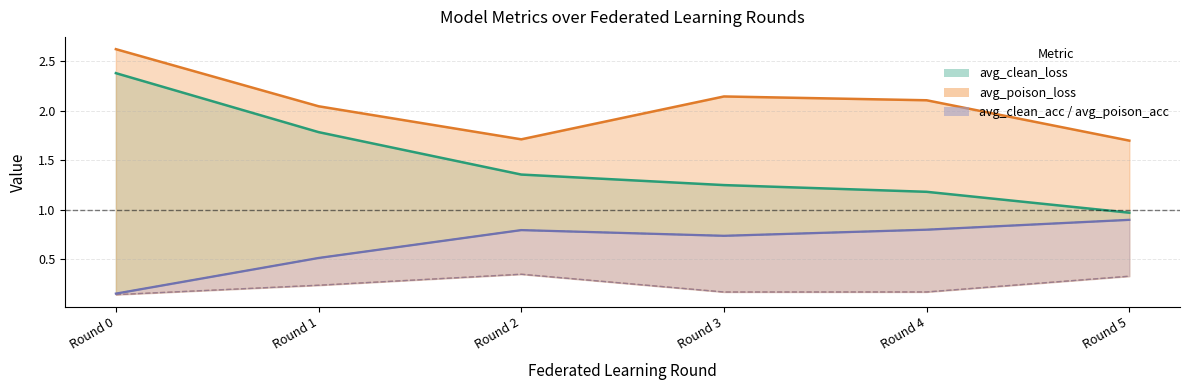

What is the value of the avg_clean_loss point at the 5th from the left?

1.2